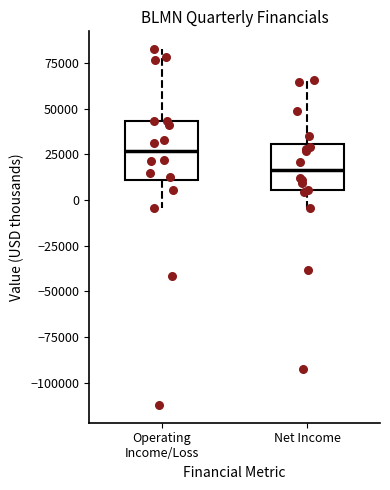

Reading left to right, transcribe this box plot: for each box, give where its median line is, the range the box spans, and where its two whiskers end, as read against the y-axis. The values are not printed on the chart, so give them approximately, as read against the axis.

Operating Income/Loss: median 25000, box 10000 to 45000, whiskers -5000 to 85000
Net Income: median 15000, box 5000 to 30000, whiskers -5000 to 65000